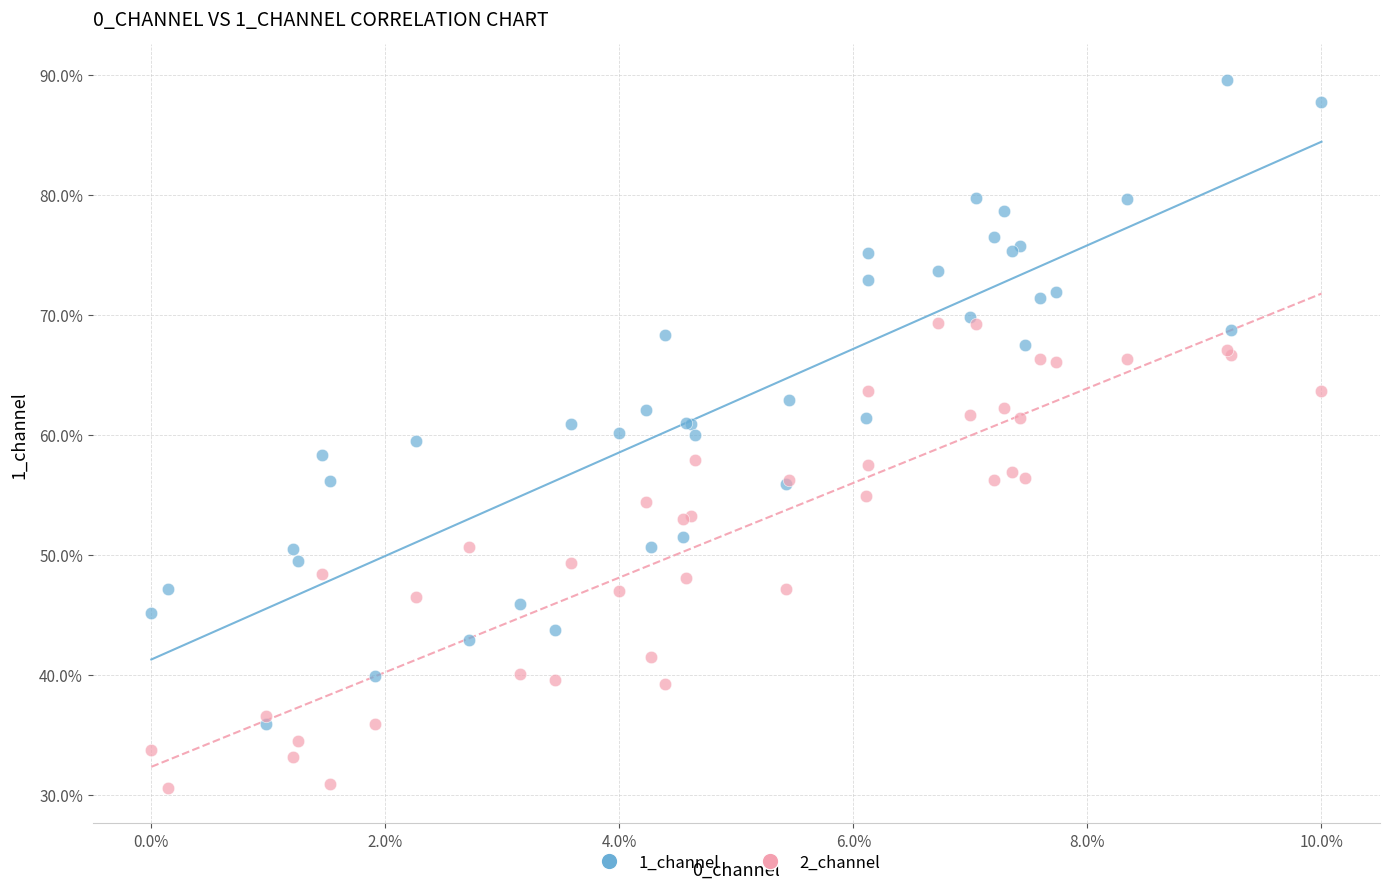

Which series has the largest Y range (max minus min)?

1_channel